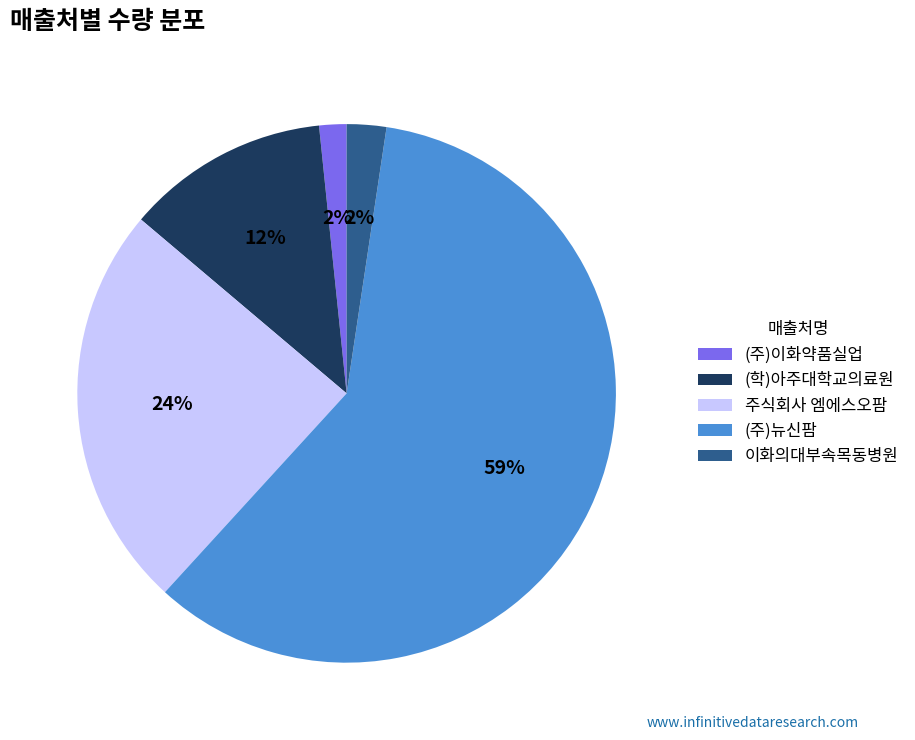

What percentage is the (학)아주대학교의료원 slice, to the nearest percent?

12%